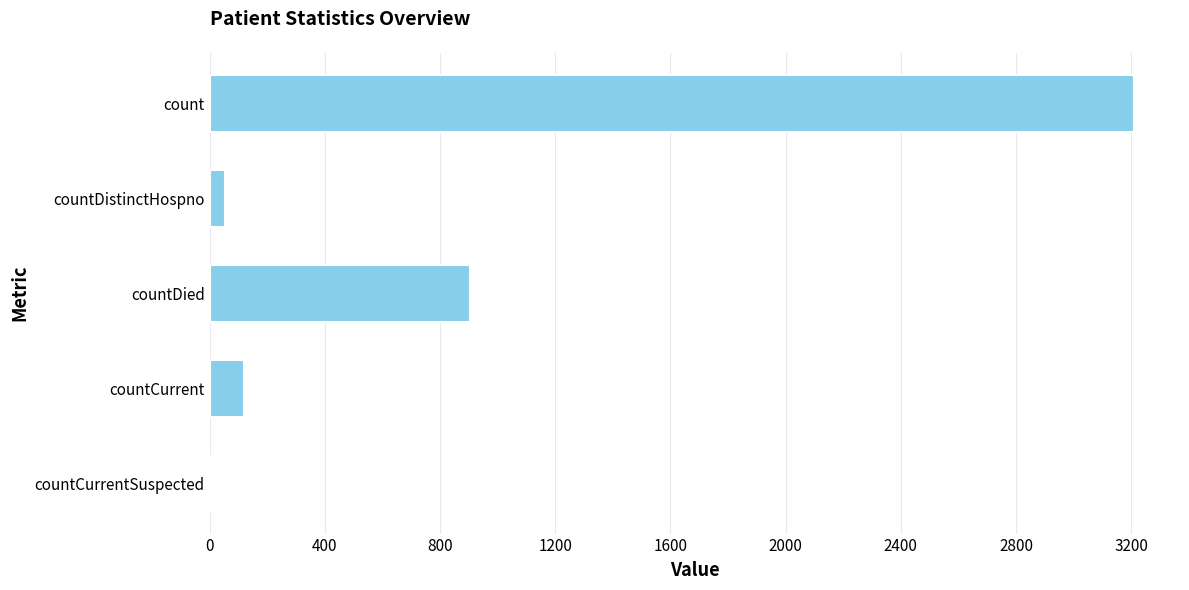

Reading bottom to top, transcribe all the data shown in this chart.

countCurrentSuspected=0	countCurrent=121	countDied=903	countDistinctHospno=53	count=3209